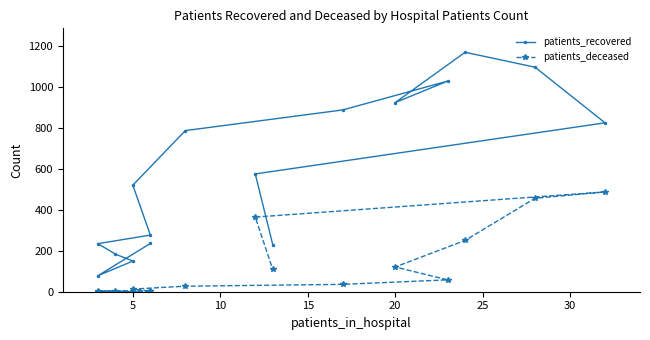

What is the average value of the patients_deceased series?

121